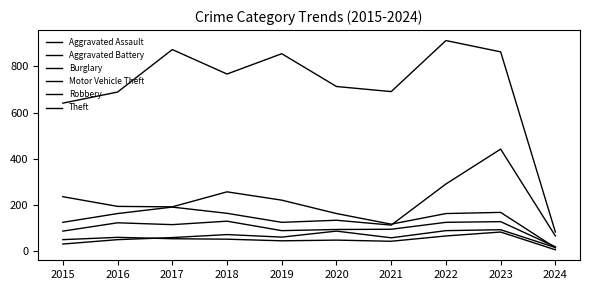

Which label corresponds to the largest value in the chart?

2022